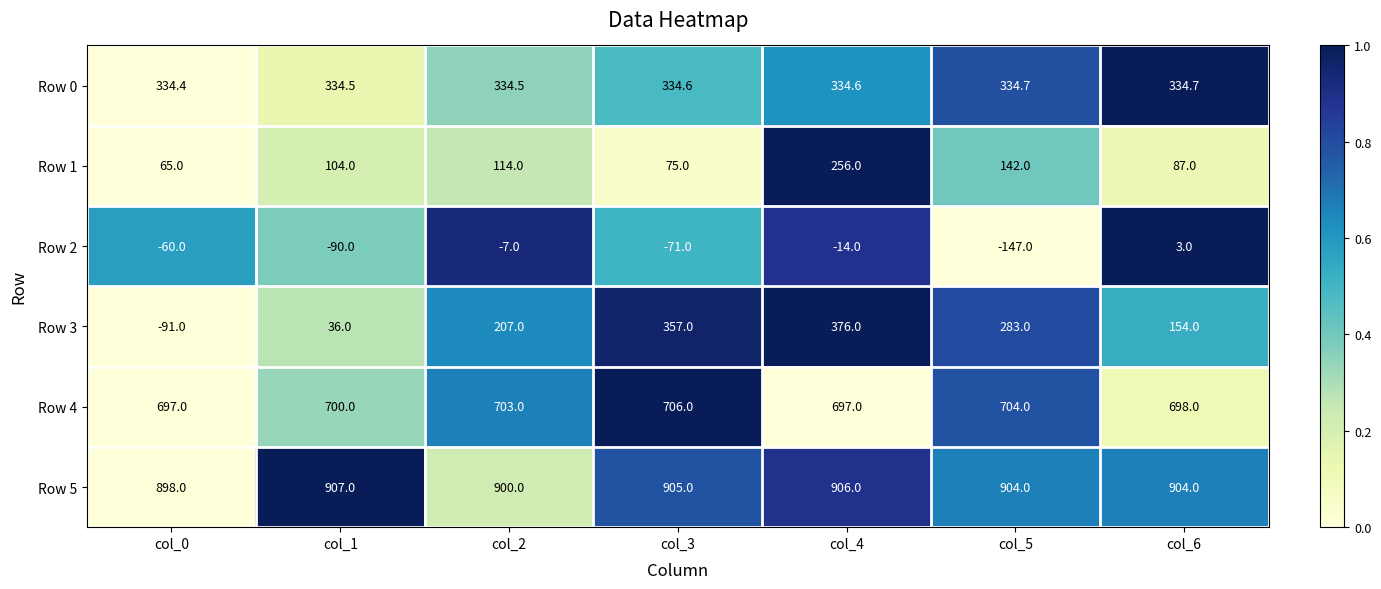

What value does the Row 2 series have at col_3?

-71.0